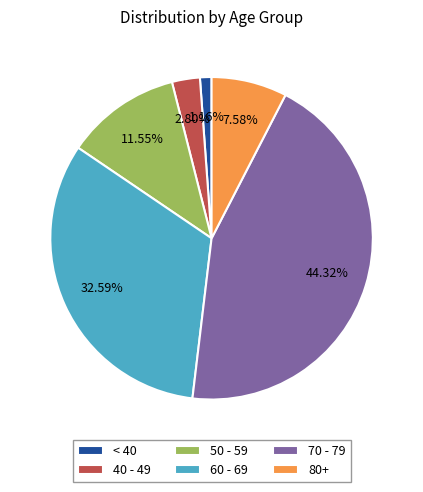

Approximately how many times larger is the value at 60 - 69 compared to 50 - 59?

2.8